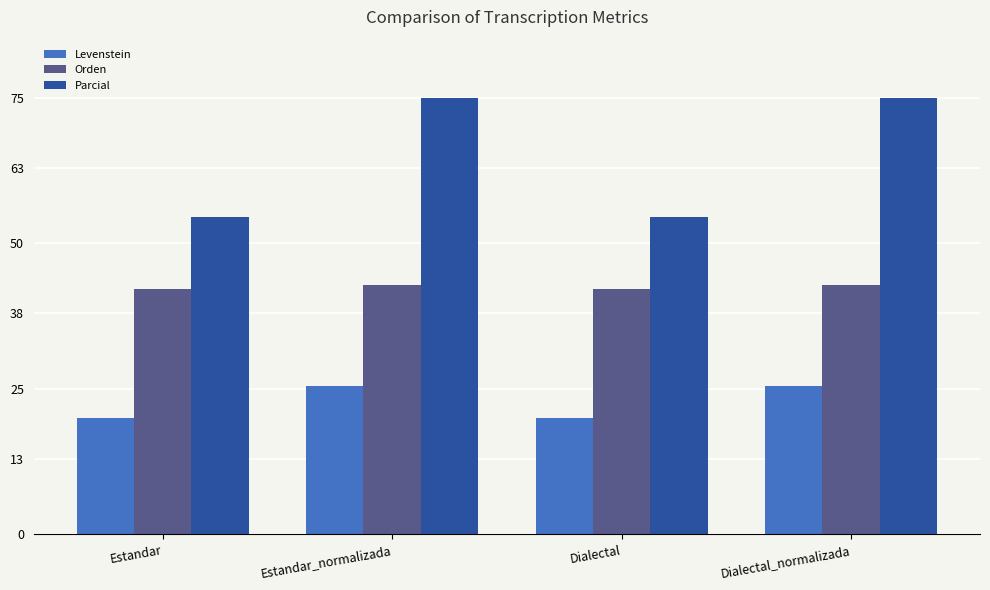

Rank the series at Estandar from highest to lowest value.

Parcial, Orden, Levenstein